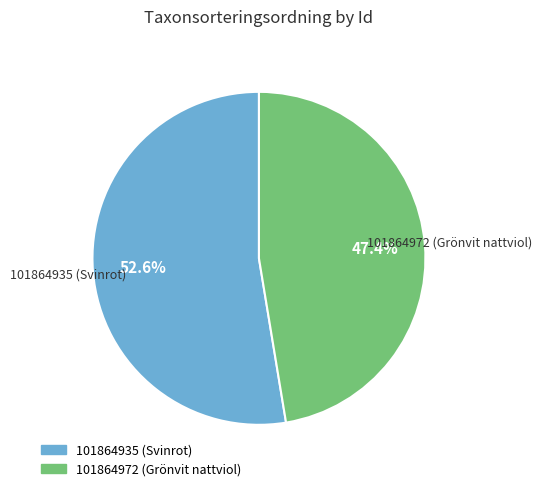

To the nearest percent, what is the difference between the largest and smallest slice percentages?

5%